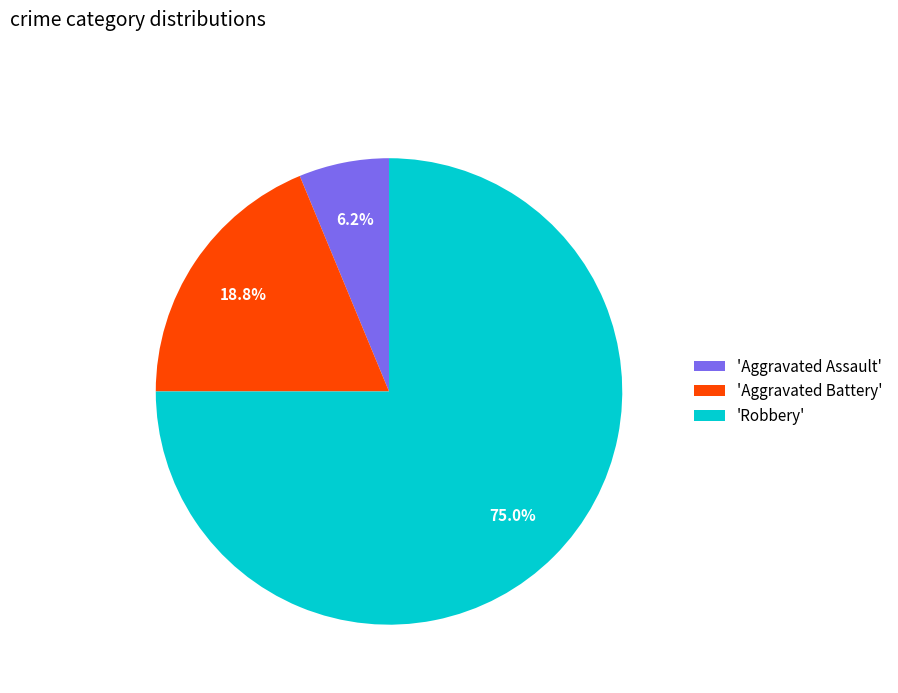

How many segments does this pie chart have?

3